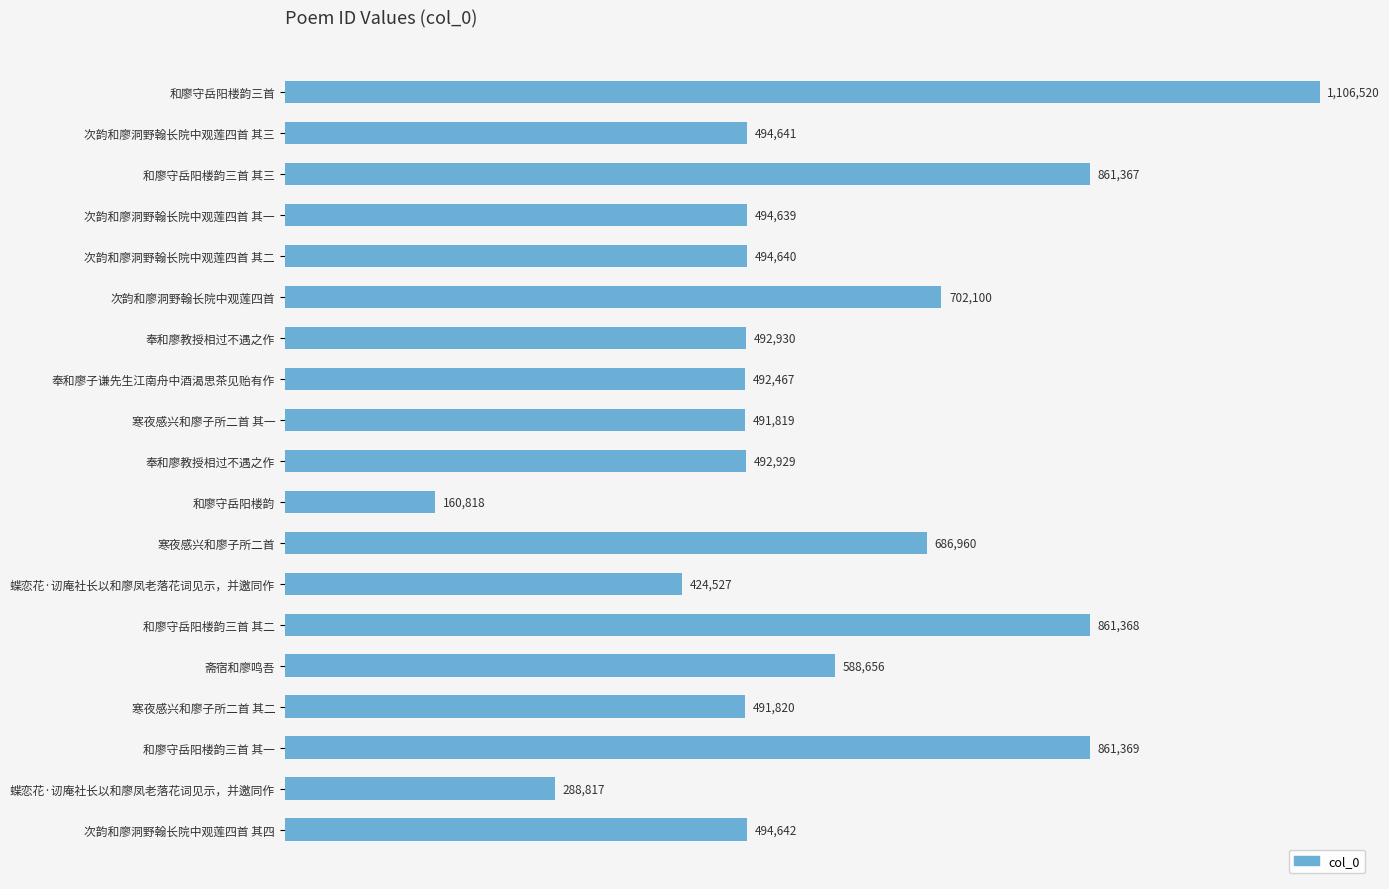

At which label is the value closest to 633669?

斋宿和廖鸣吾